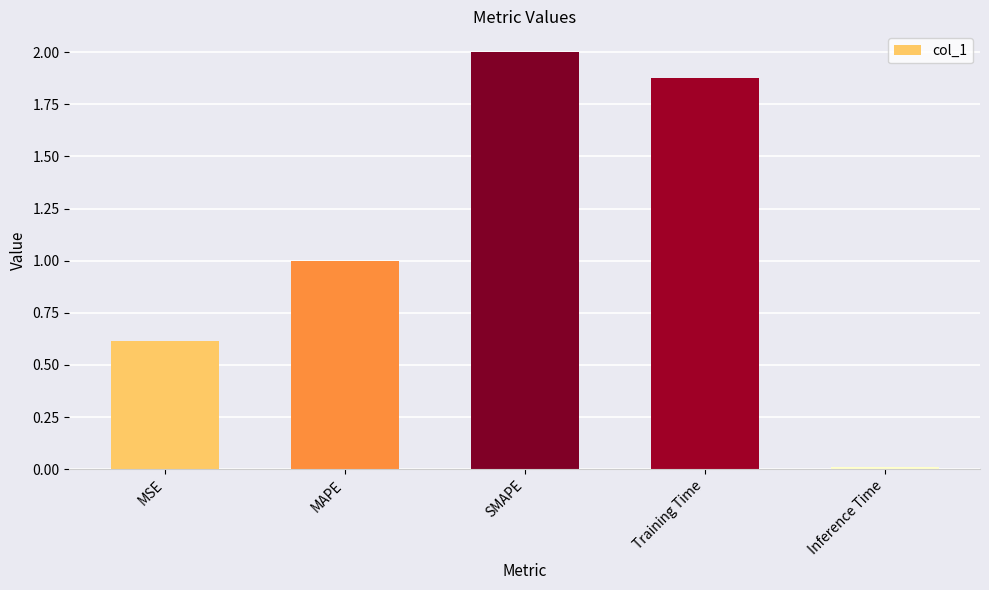

What is the label of the 5th bar from the right?

MSE